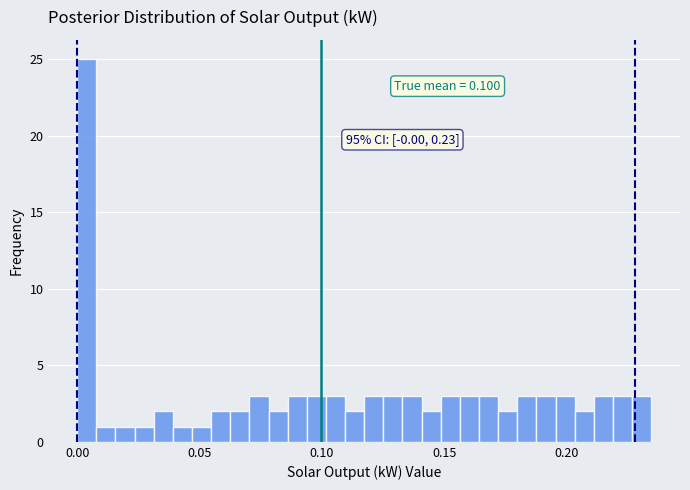

Read against the x-axis, roughly where is the centre of the tallest bar?

0.005